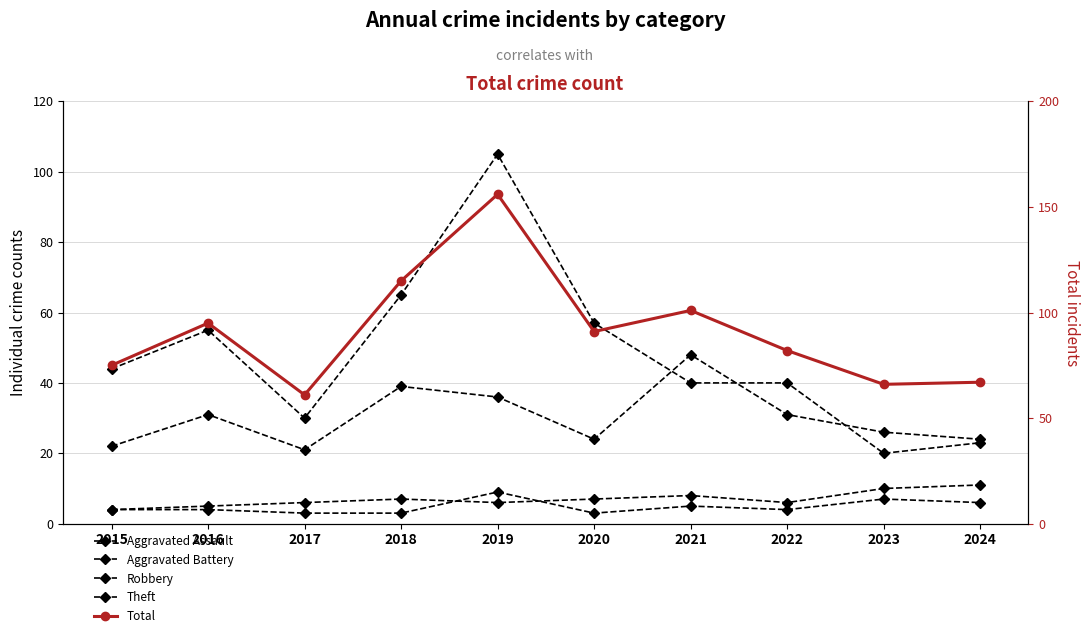

Which label corresponds to the largest value in the chart?

2019